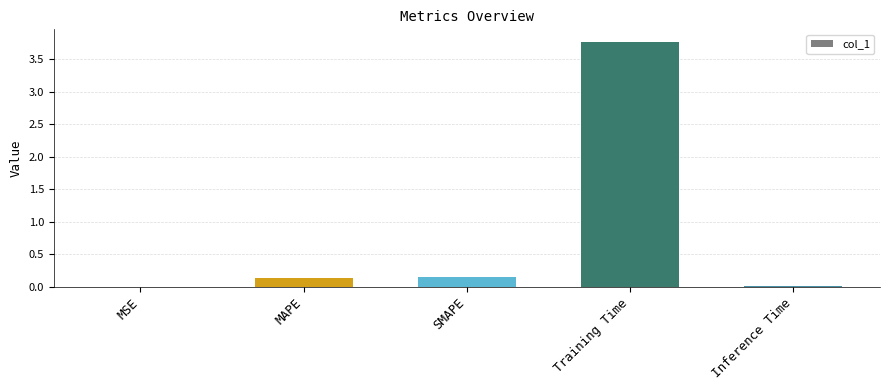

True or false: the data shows 0.0 at MSE.

True